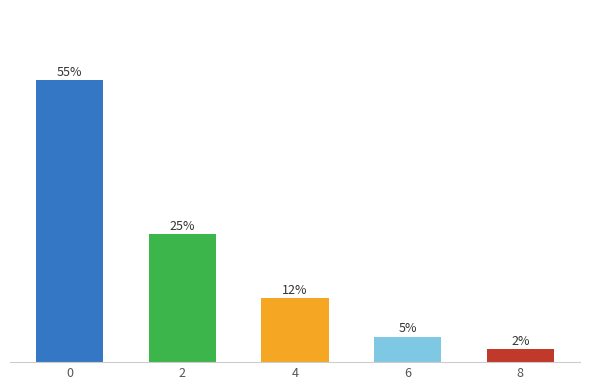

List the labels in order of value, largest first.

0, 2, 4, 6, 8